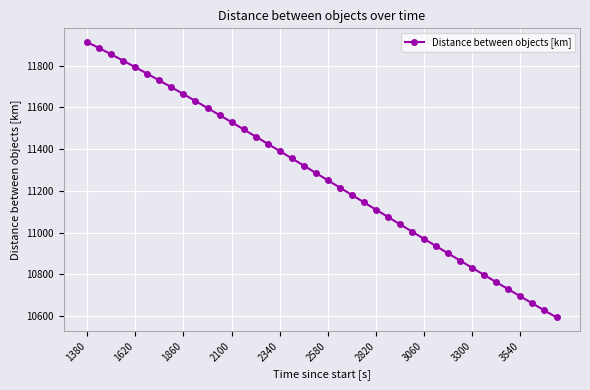

True or false: the data has more than 1 interior local peaks.

False